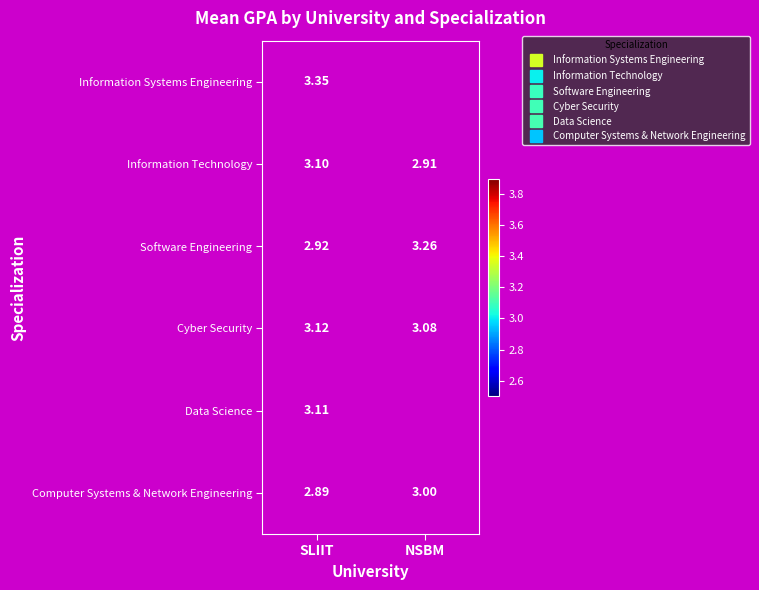

What is the sum of all Computer Systems & Network Engineering values?

5.9